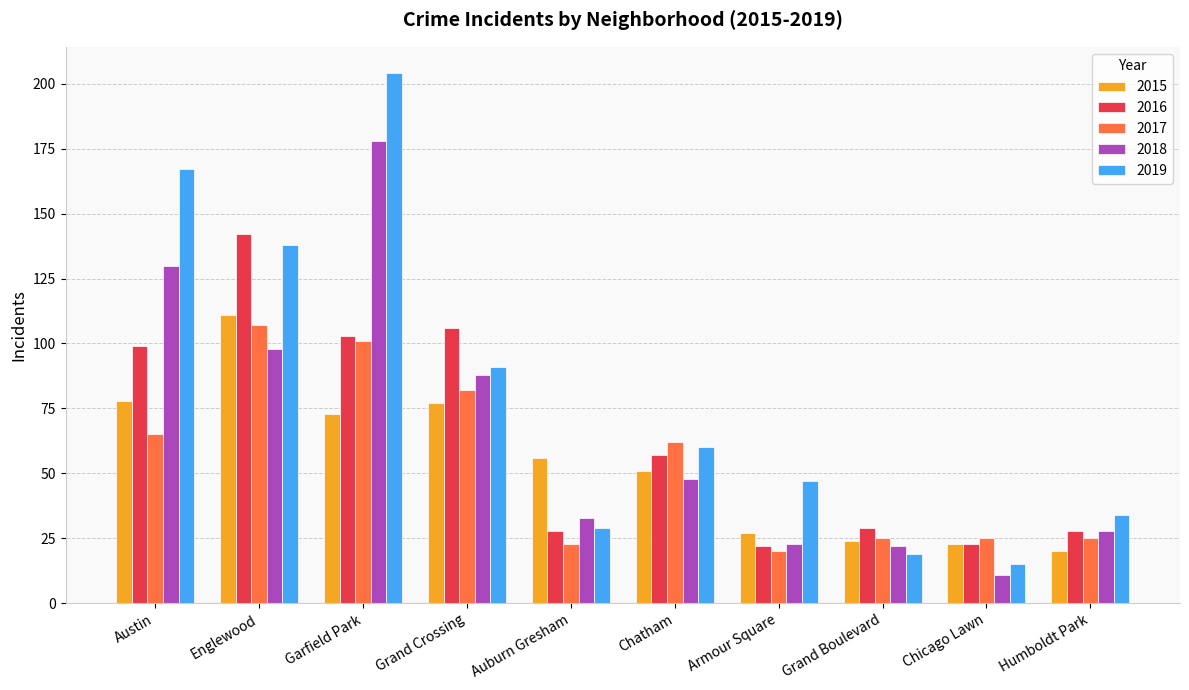

What is the label of the 10th bar from the right?

Austin